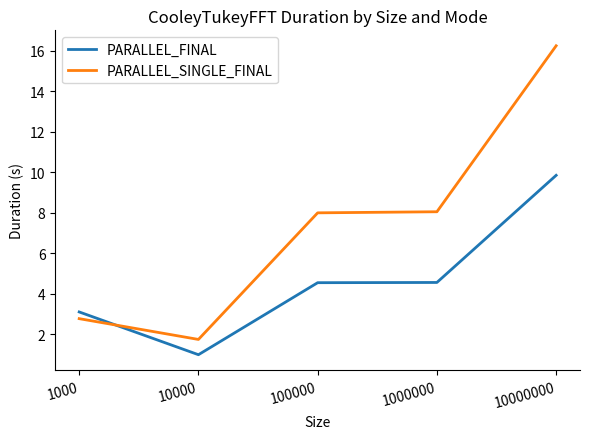

Count the number of categories in the chart.

5